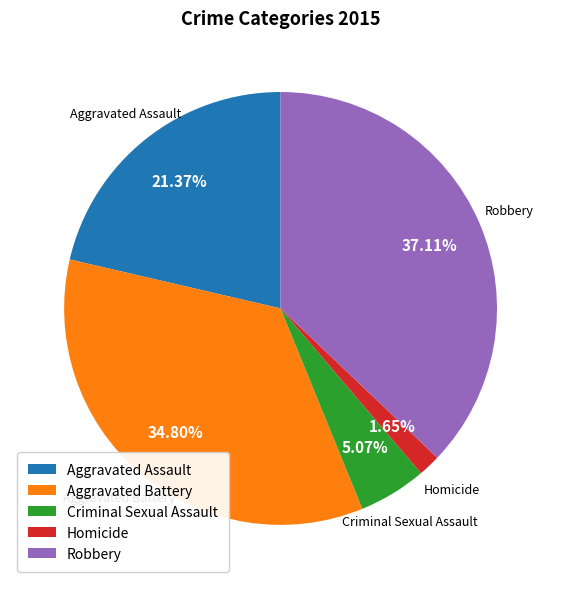

How many slices are in this pie chart?

5